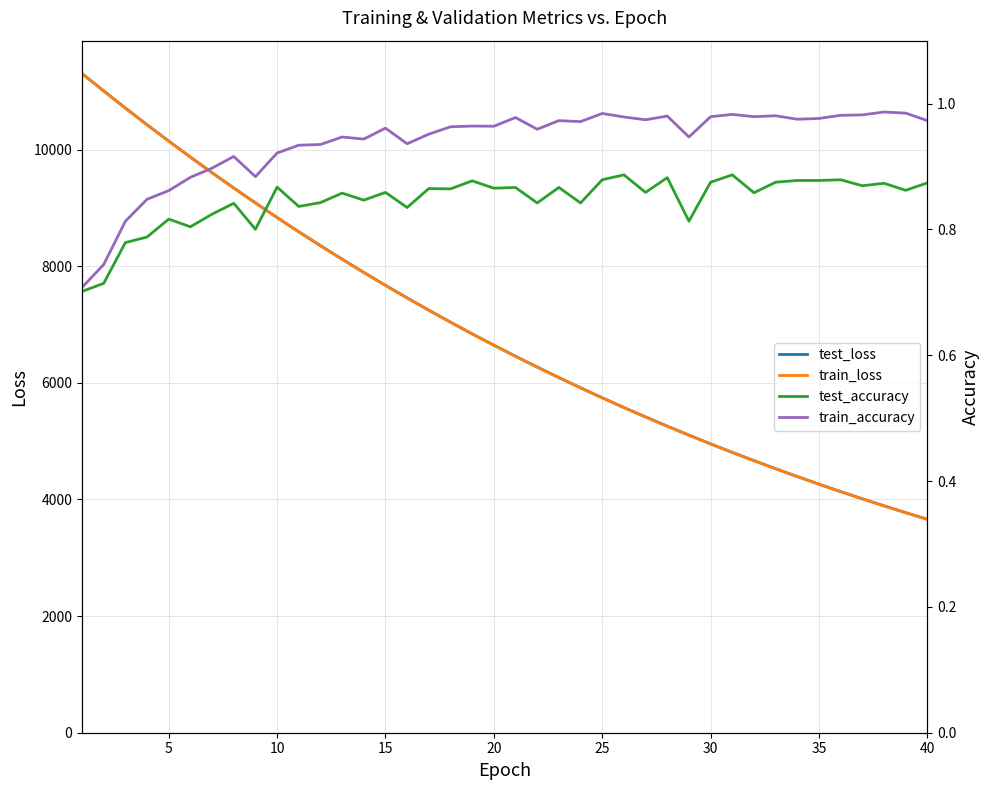

The value of test_loss at 5 is 10145.0. True or false?

True